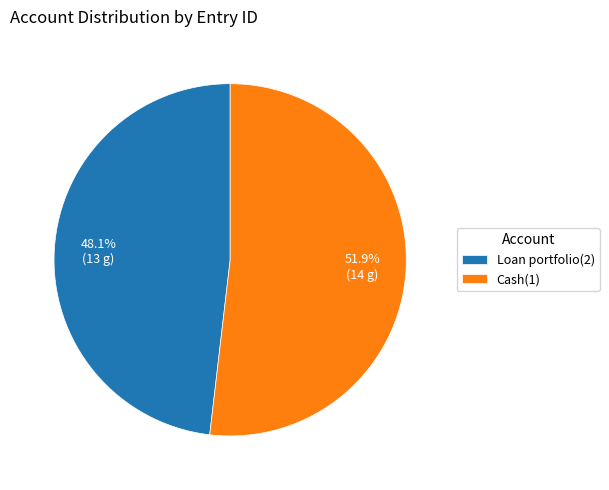

Is it true that Loan portfolio(2) is 40% of the pie?

False